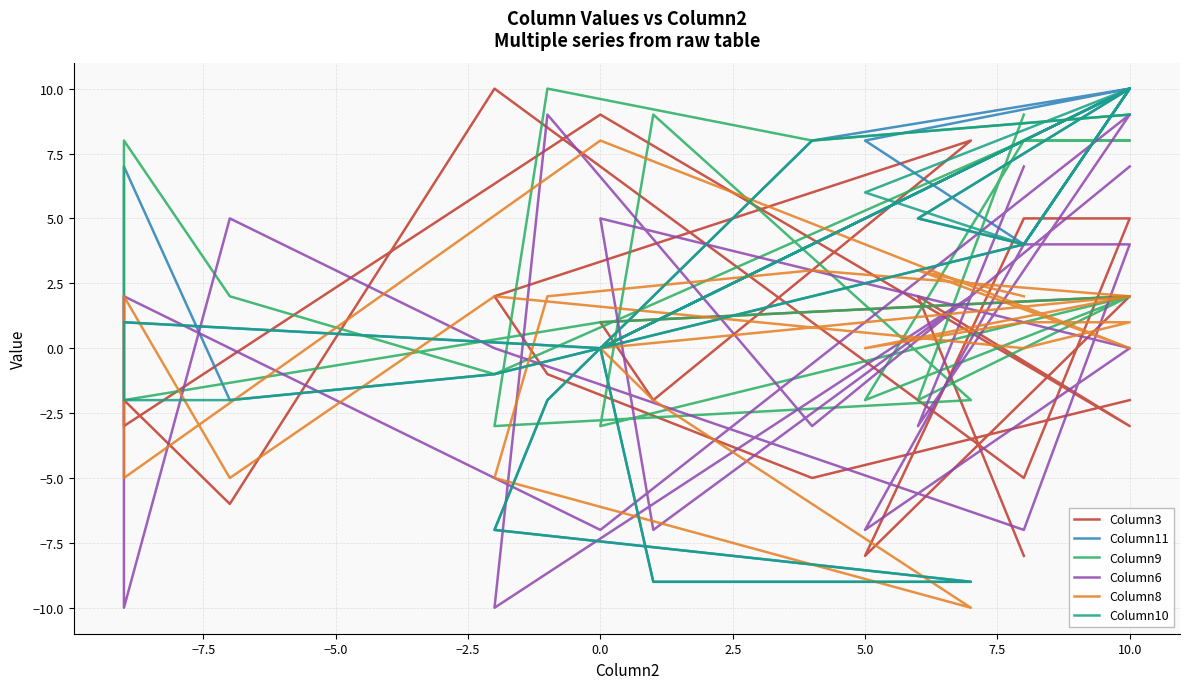

At how many categories does at least one series exceed 6?

15